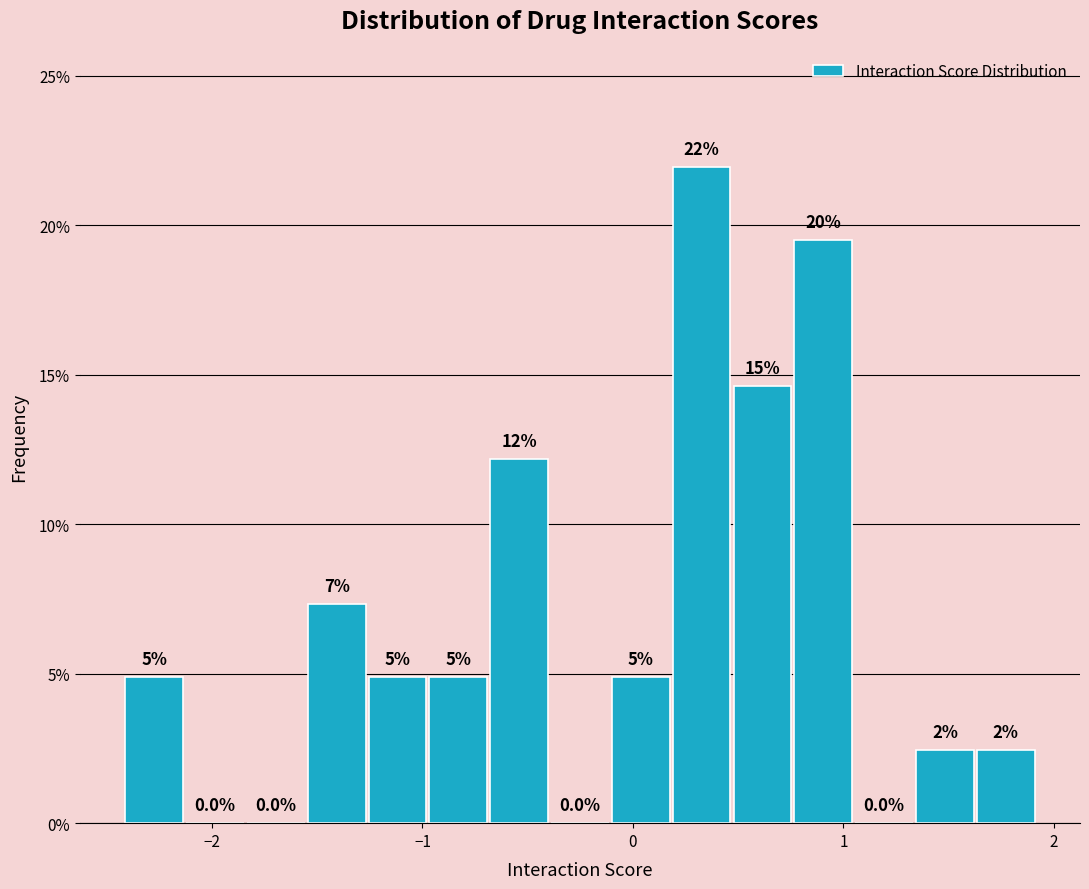

Read against the x-axis, roughly where is the centre of the tallest bar?

0.3